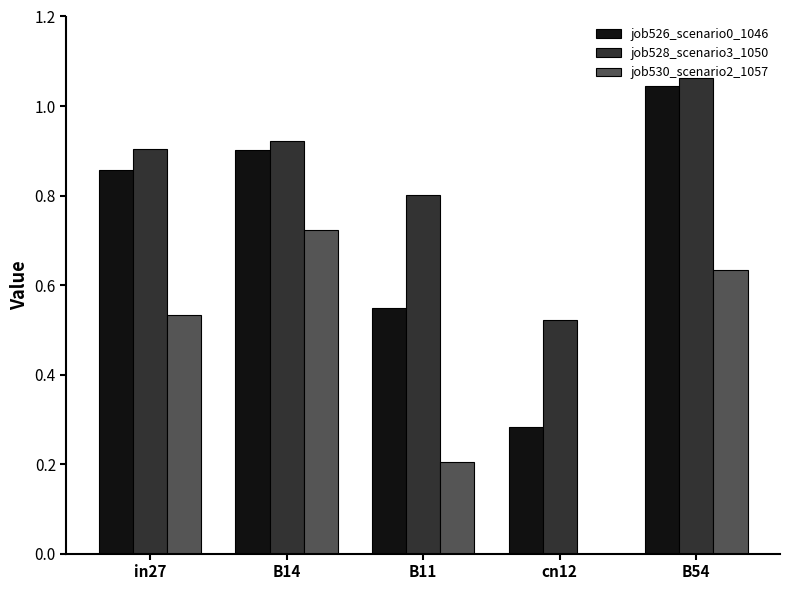

Which category has the highest value across all series?

B54